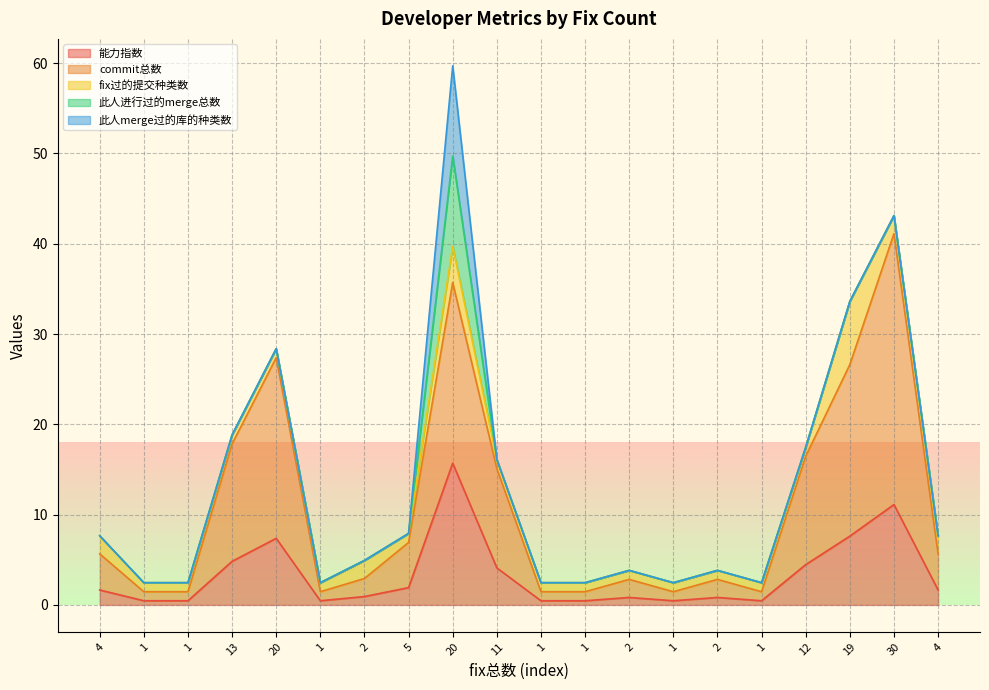

Count the number of data series in this chart.

5